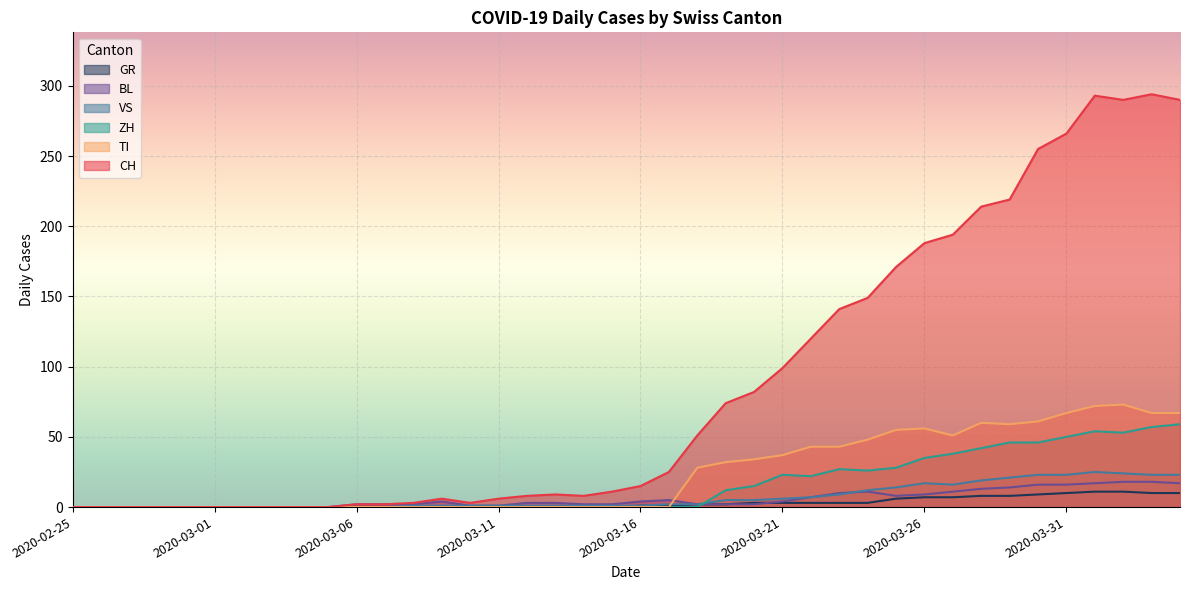

Which series has the largest range (max minus min)?

CH